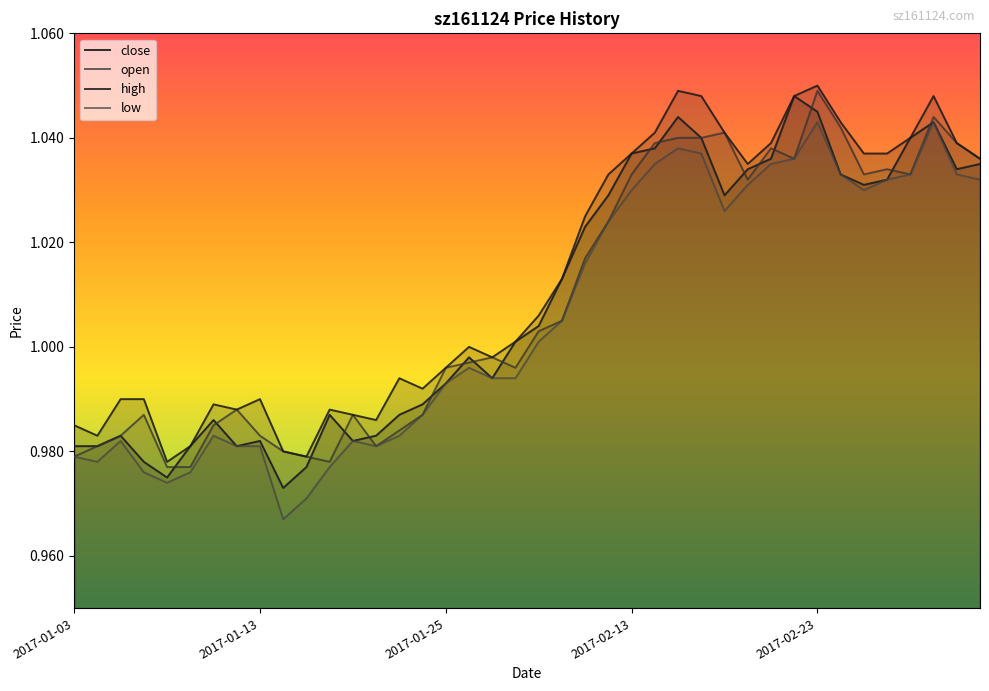

What is the label of the 30th point from the right?

2017-01-17